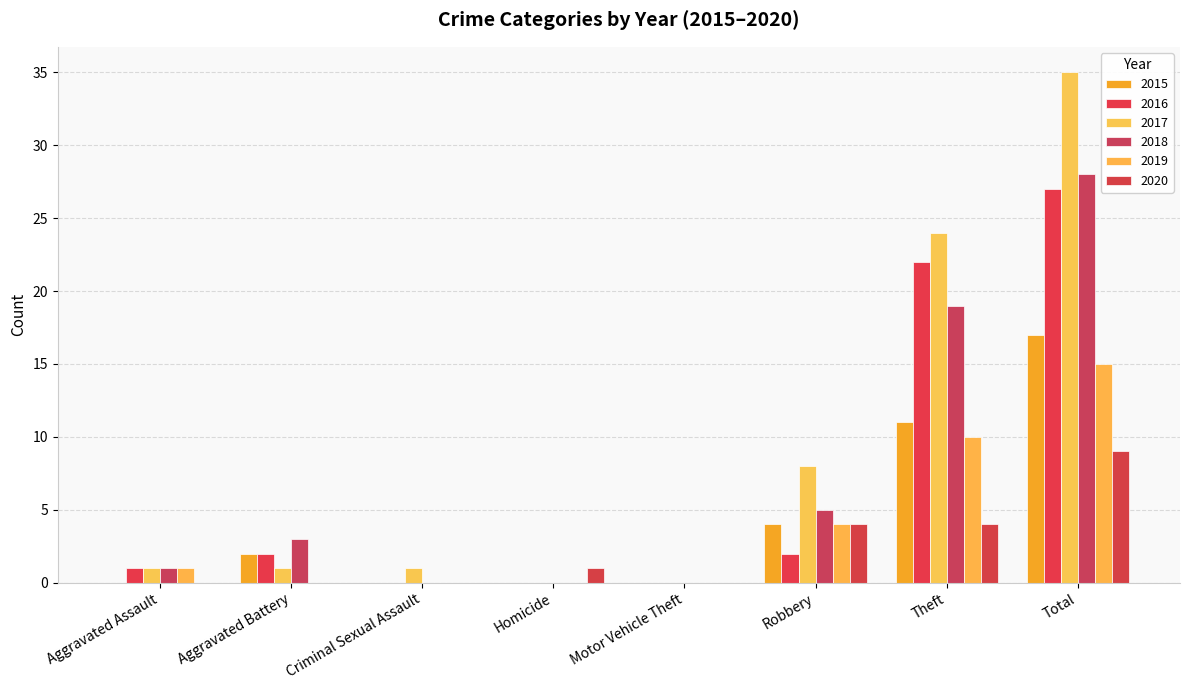

The value of 2019 at Aggravated Assault is 1. True or false?

True